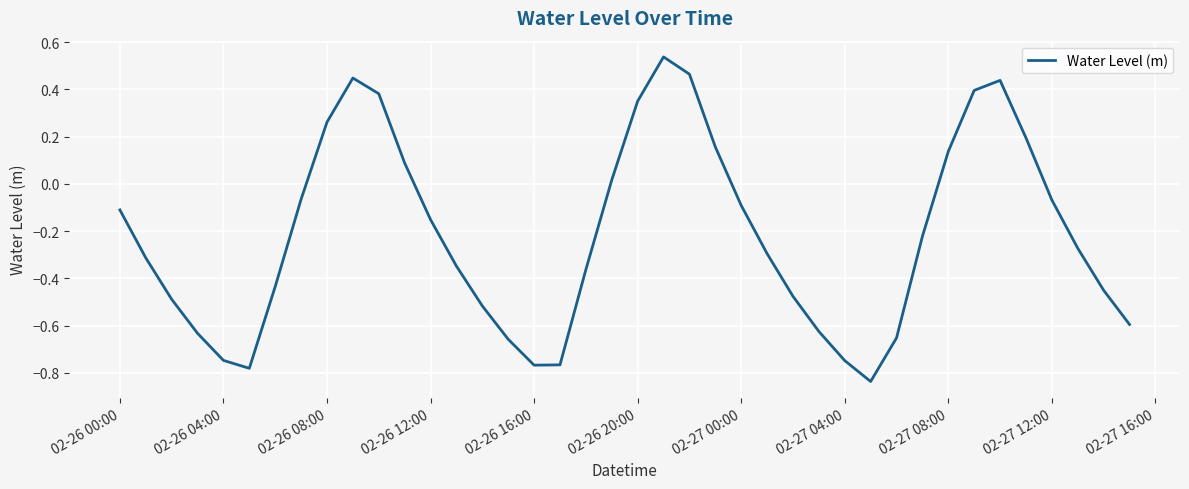

Does the chart display data point markers on the line(s)?

No